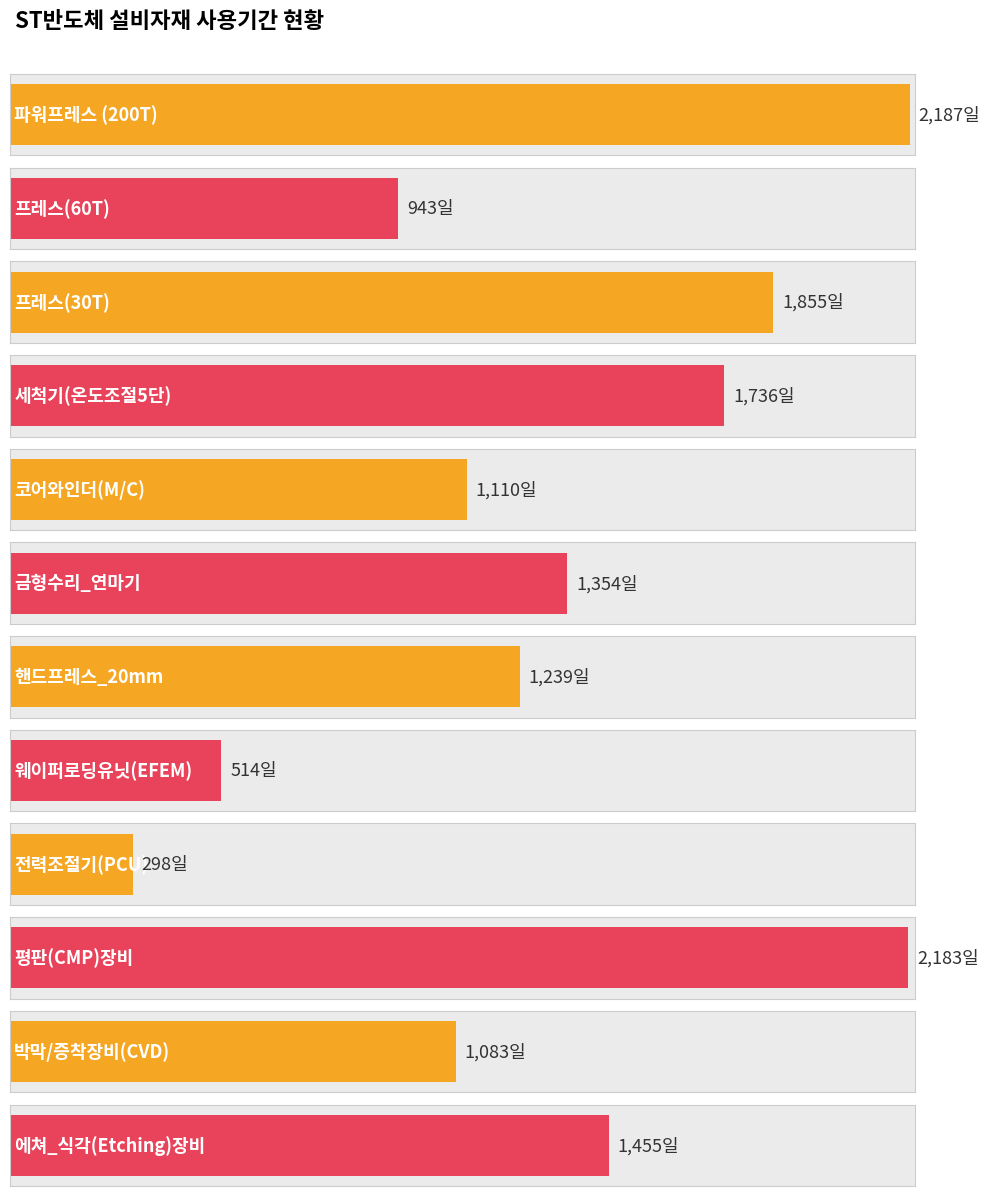

Where is the data nearest to the value 1242?

핸드프레스_20mm